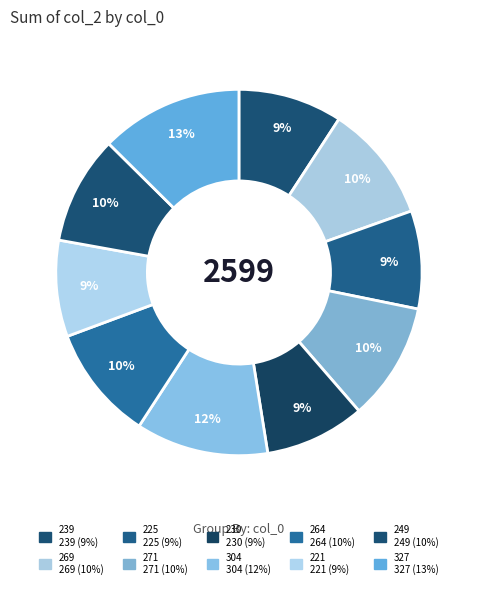

How many slices are in this pie chart?

10